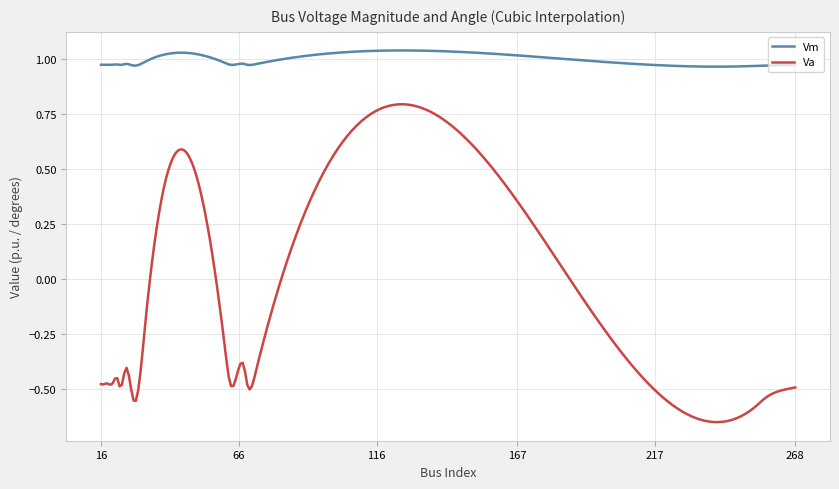

Which series has the widest spread of values?

Va